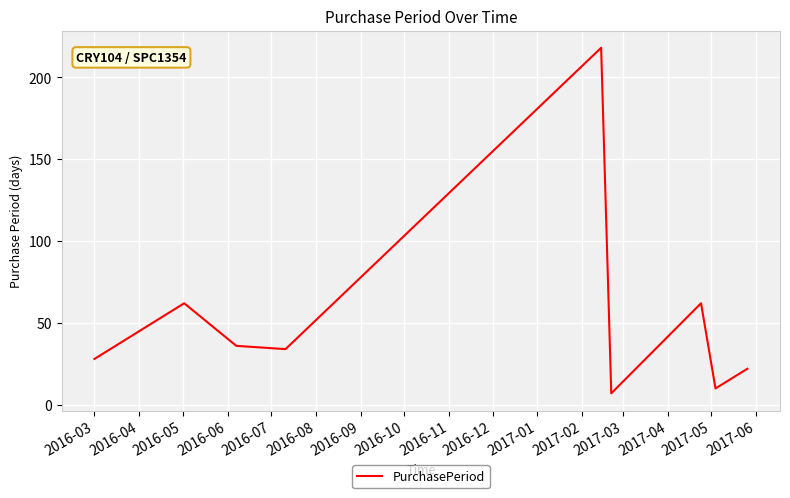

What is the difference between the maximum and minimum values?

211